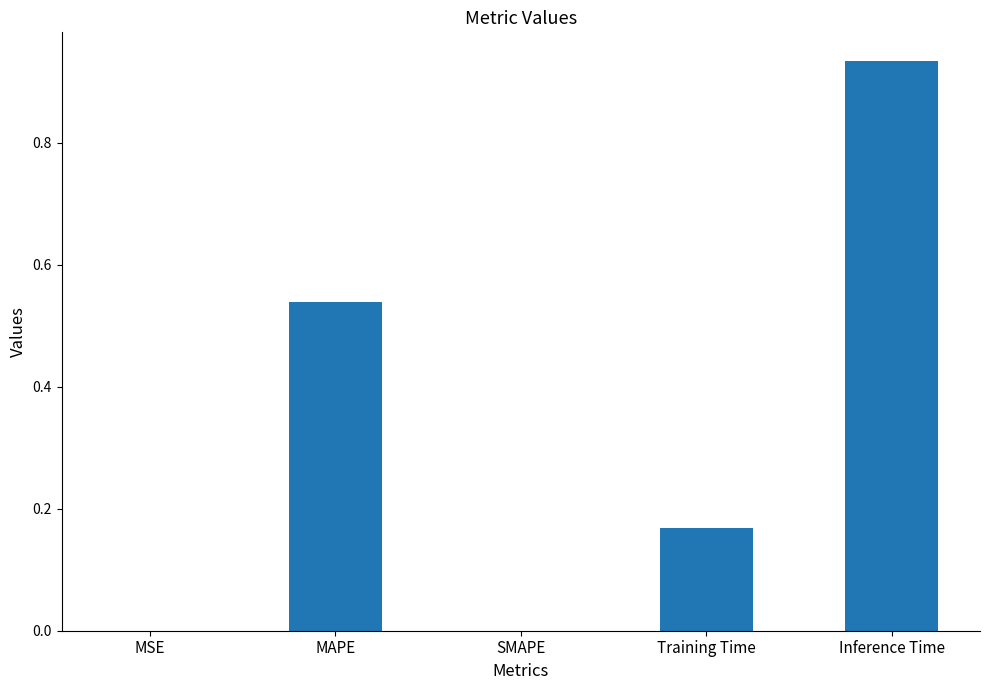

Are the bars horizontal?

No